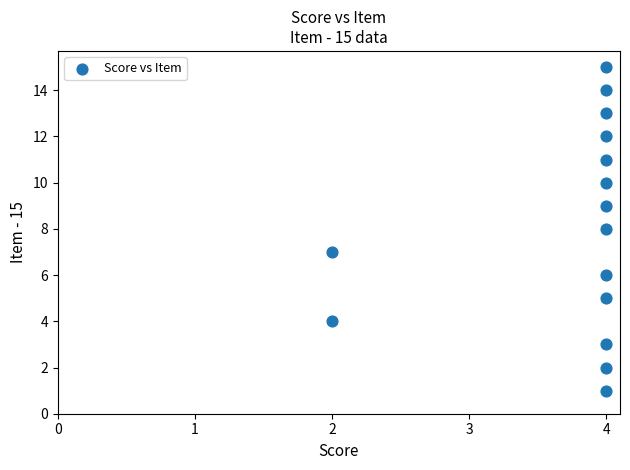

What is the range of Y values (max minus min)?

14